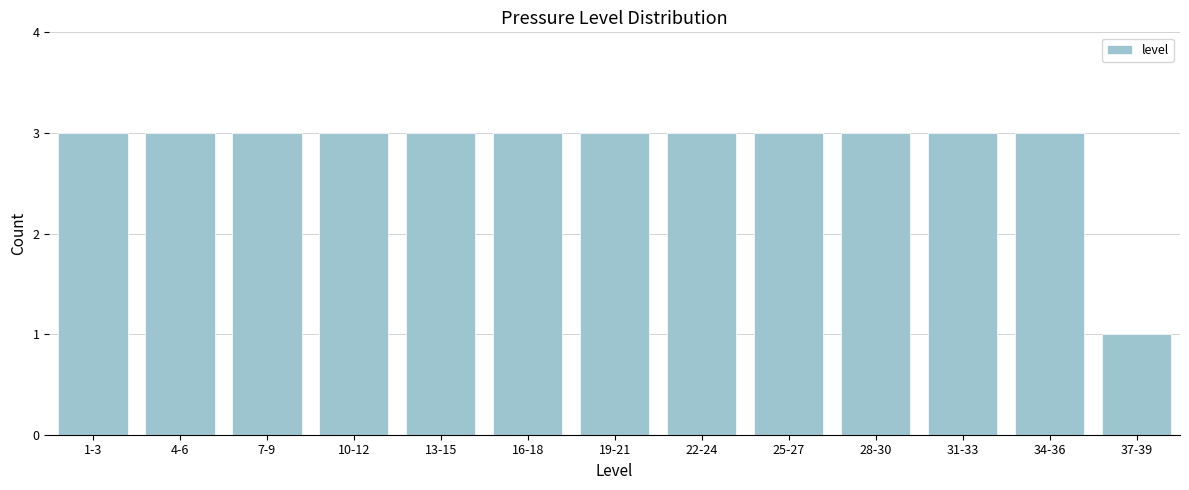

Reading right to left, list all the values displayed in this chart.

37-39=1	34-36=3	31-33=3	28-30=3	25-27=3	22-24=3	19-21=3	16-18=3	13-15=3	10-12=3	7-9=3	4-6=3	1-3=3